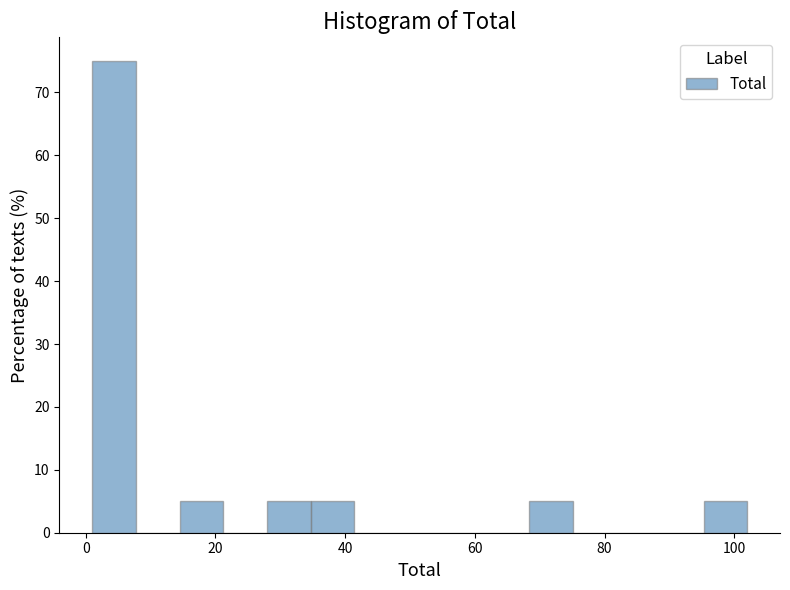

Read against the x-axis, roughly where is the centre of the tallest bar?

4